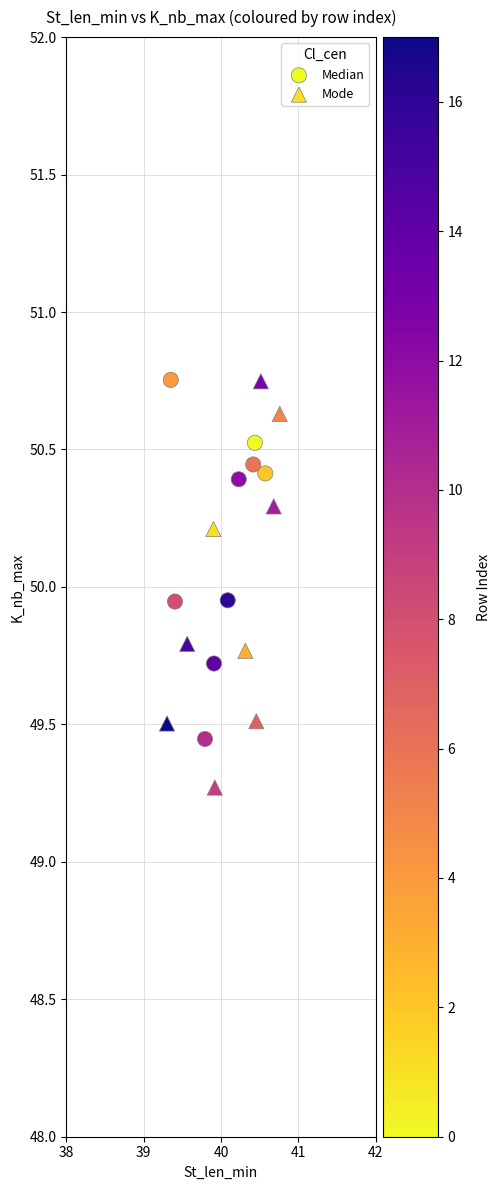

Which series has the widest spread of Y values?

Mode